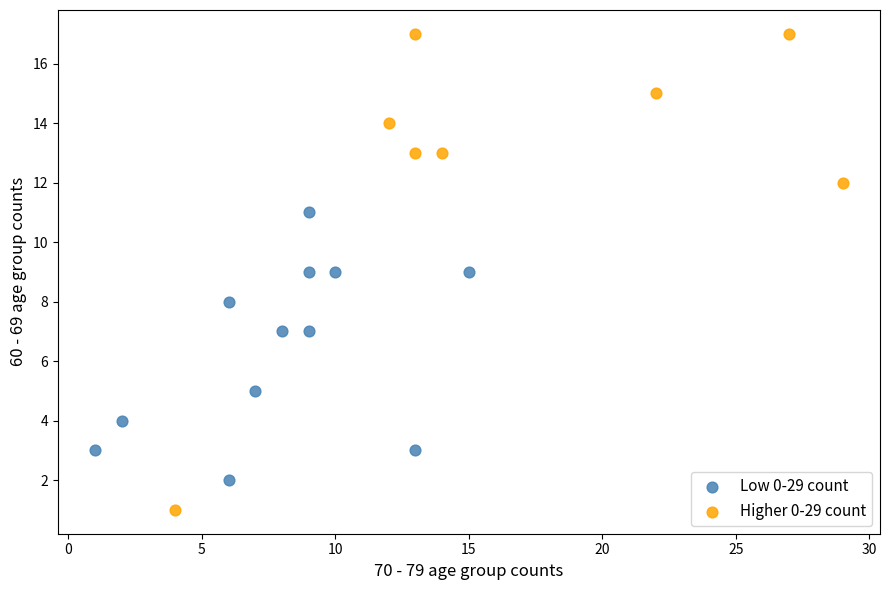

Which series contains the highest Y value?

Higher 0-29 count